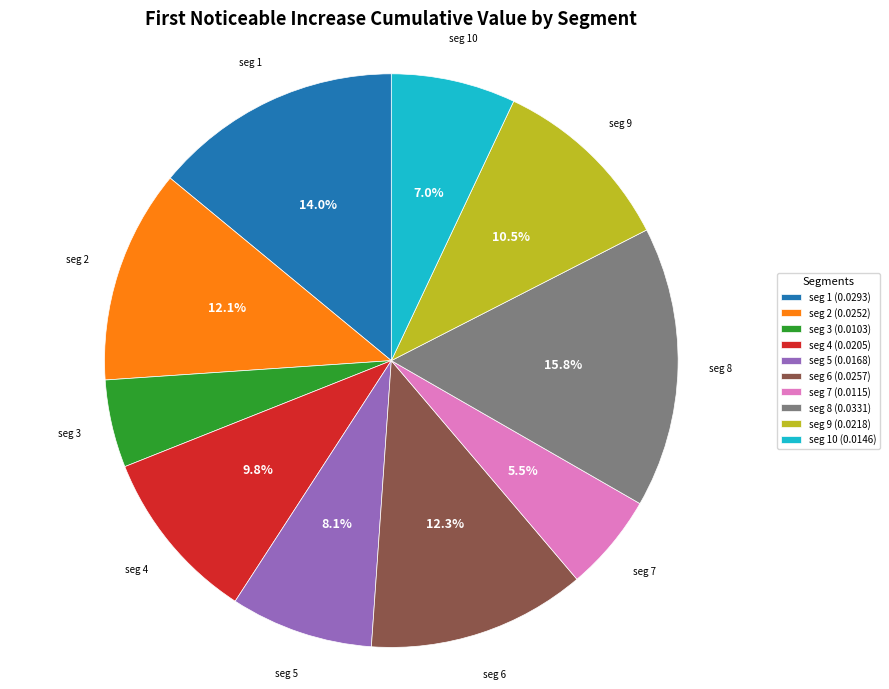

How much of the chart is everything except seg 9 (0.0218)?

89.5%